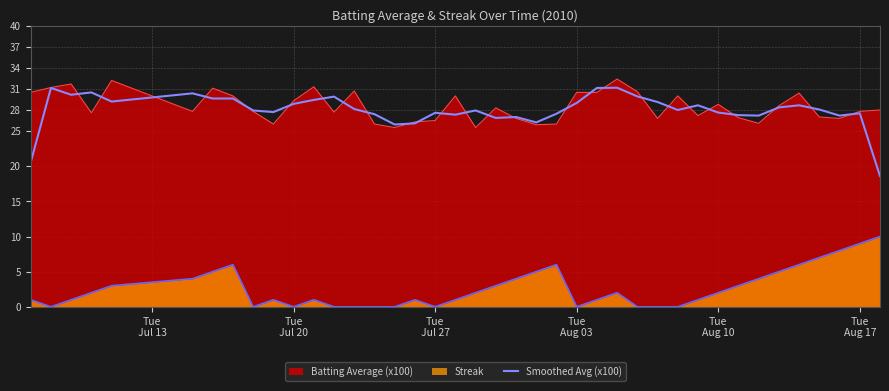

What is the minimum value for Batting Average (x100)?

25.5